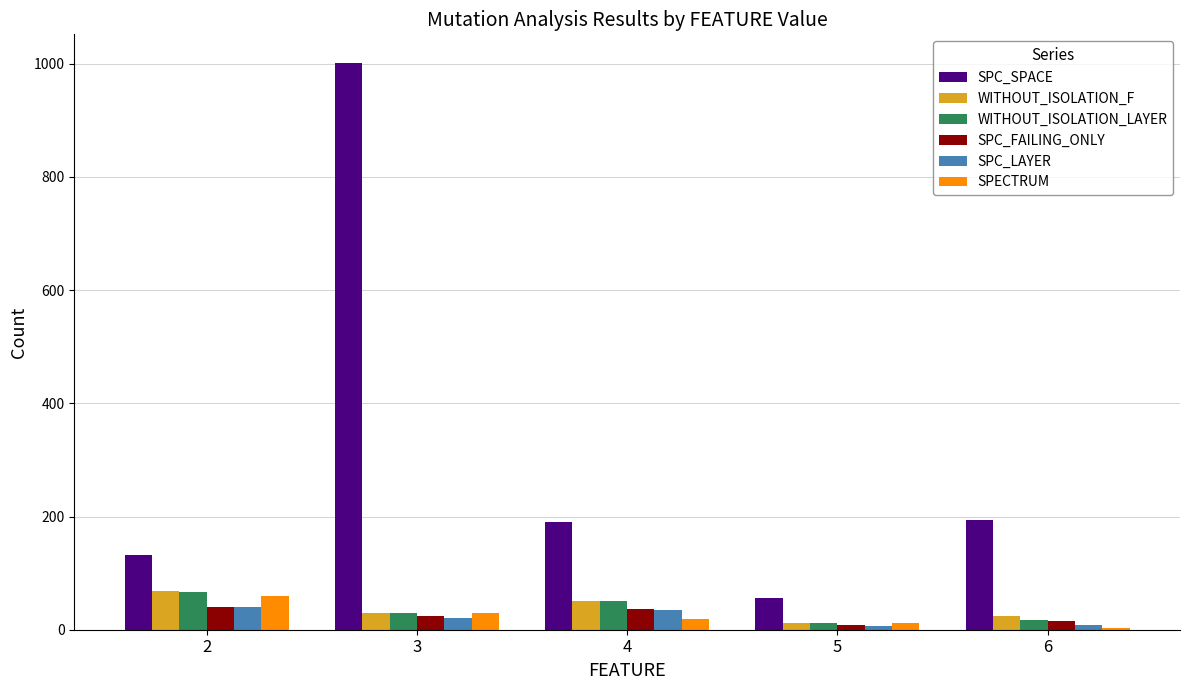

What is the greatest value displayed?

1002